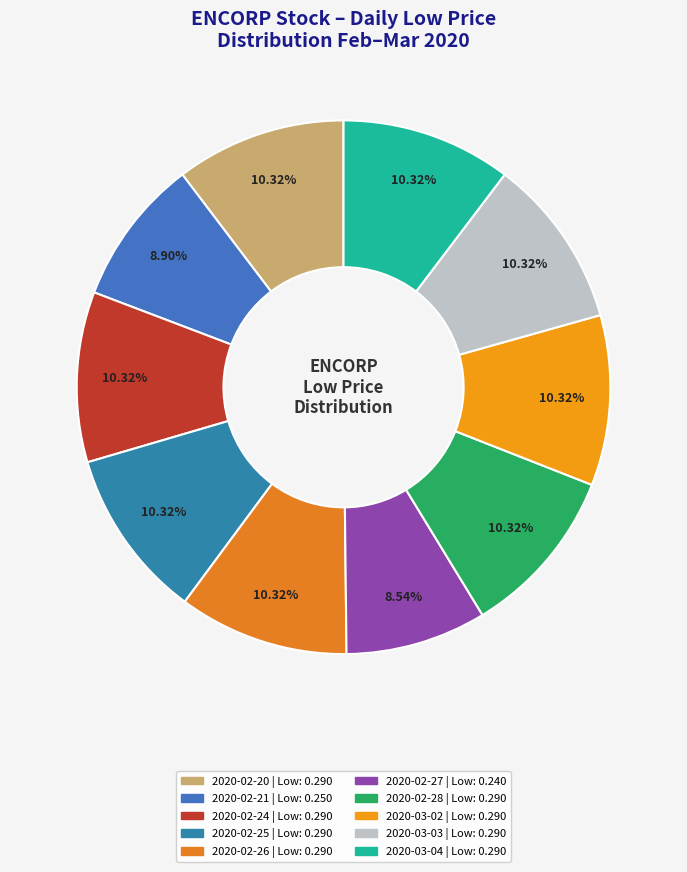

How many slices are in this pie chart?

10